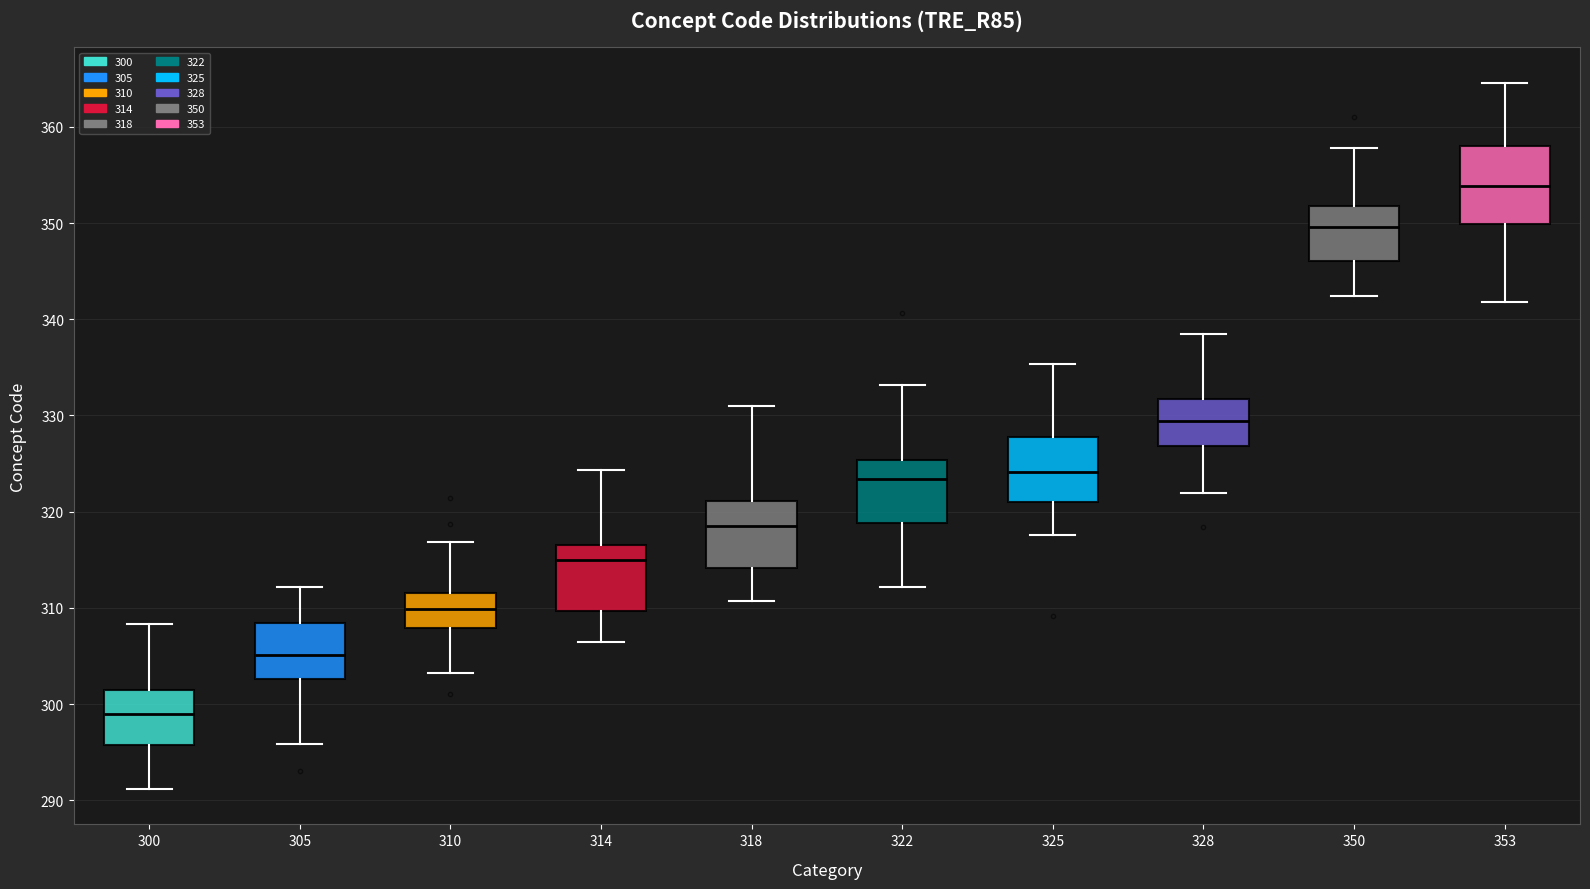

Reading left to right, read every box against the y-axis: the position of its median line, the range the box covers, and the ends of its whiskers. The values are not printed on the chart, so give them approximately, as read against the axis.

300: median 299, box 296 to 301, whiskers 291 to 308
305: median 305, box 303 to 308, whiskers 296 to 312
310: median 310, box 308 to 312, whiskers 303 to 317
314: median 315, box 310 to 317, whiskers 306 to 324
318: median 319, box 314 to 321, whiskers 311 to 331
322: median 323, box 319 to 325, whiskers 312 to 333
325: median 324, box 321 to 328, whiskers 318 to 335
328: median 329, box 327 to 332, whiskers 322 to 338
350: median 350, box 346 to 352, whiskers 342 to 358
353: median 354, box 350 to 358, whiskers 342 to 365